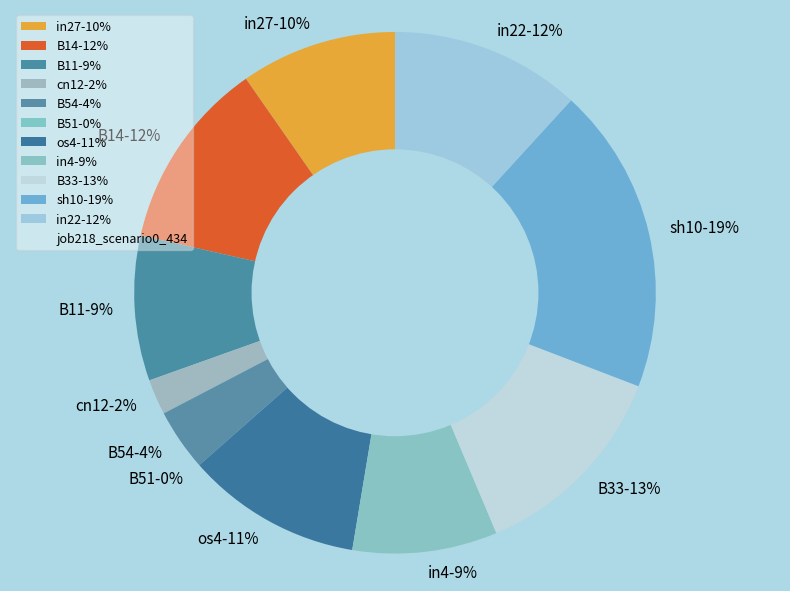

Is it true that sh10 is 29% of the pie?

False